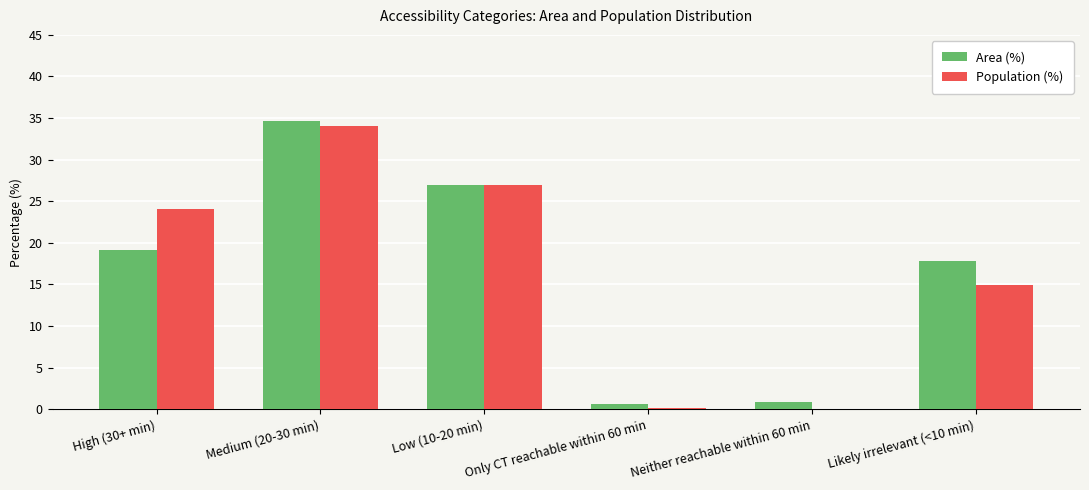

Between High (30+ min) and Likely irrelevant (<10 min), which series saw the biggest shift?

Population (%)